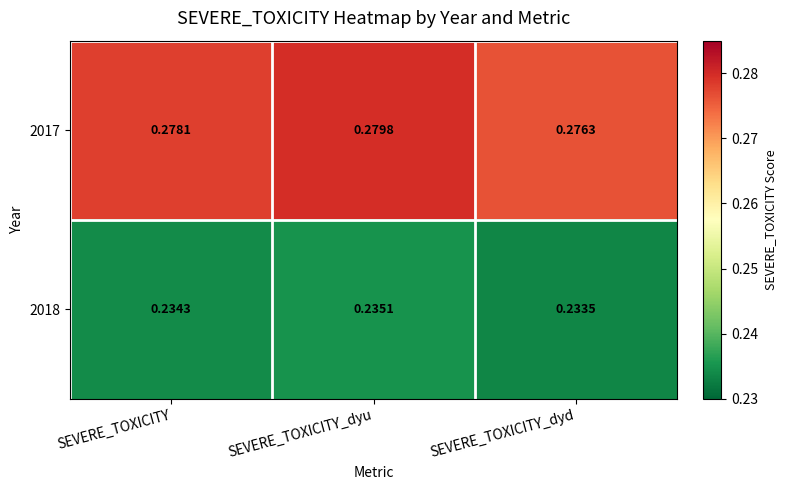

At how many categories does at least one series exceed 0?

3